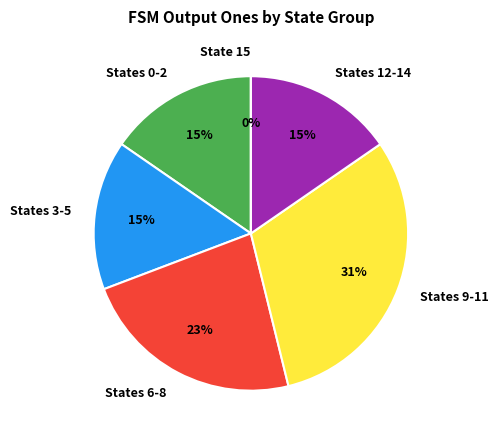

True or false: 12-14 accounts for 7% of the total.

False